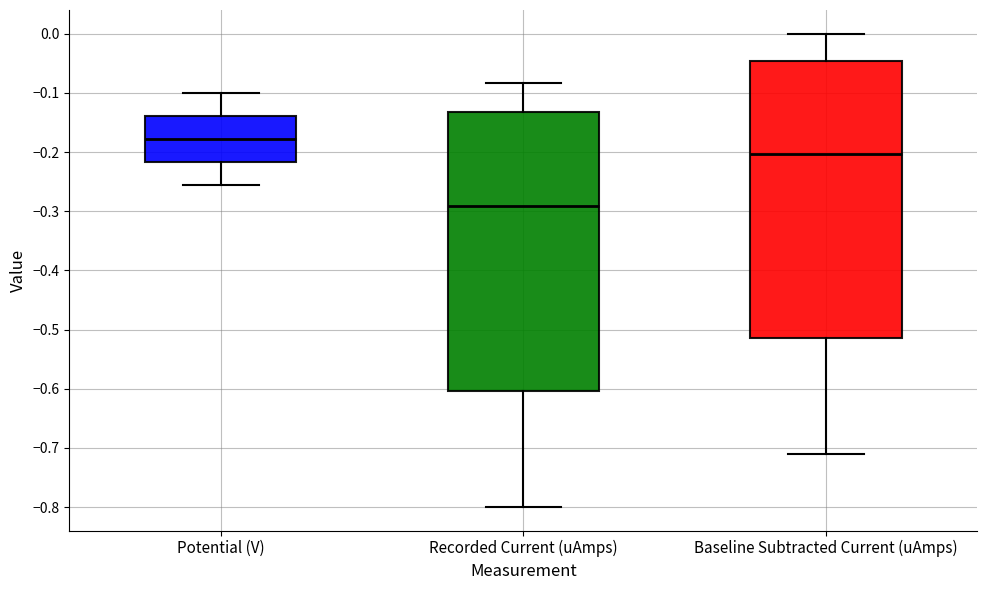

Which box has the highest median line?

Potential (V)